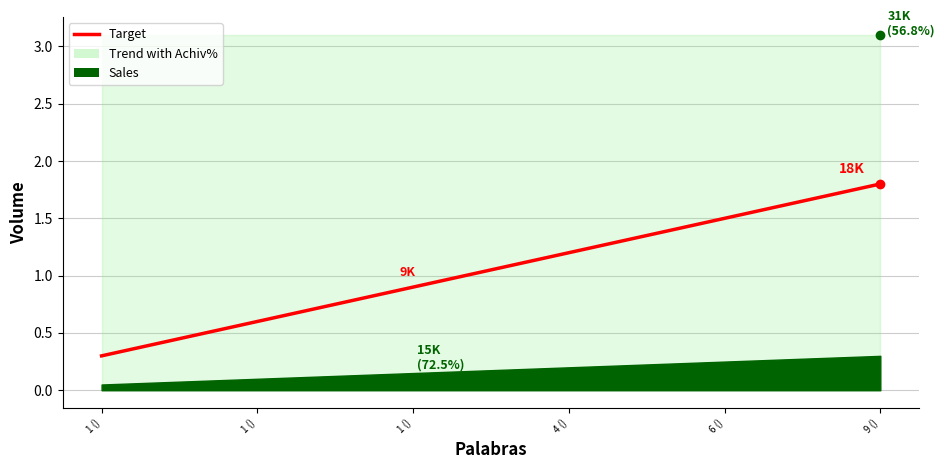

List the labels in order of value, smallest first.

1 (), 1 (), 1 (), 4 (), 6 (), 9 ()